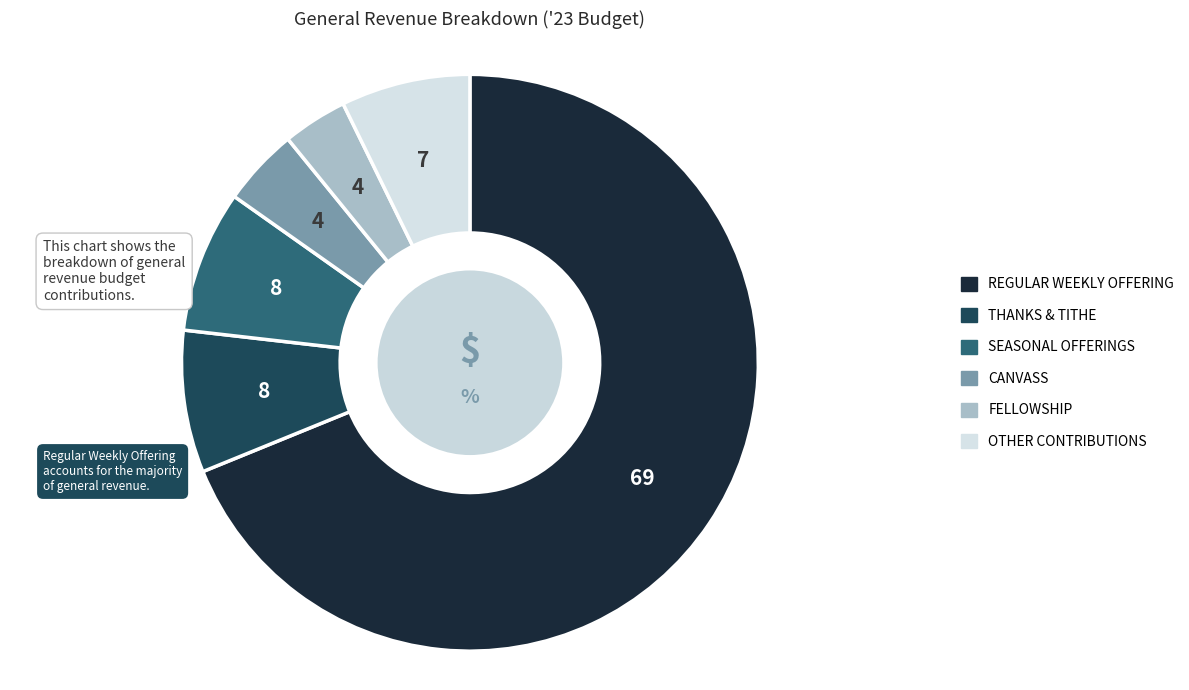

How many slices are in this pie chart?

6